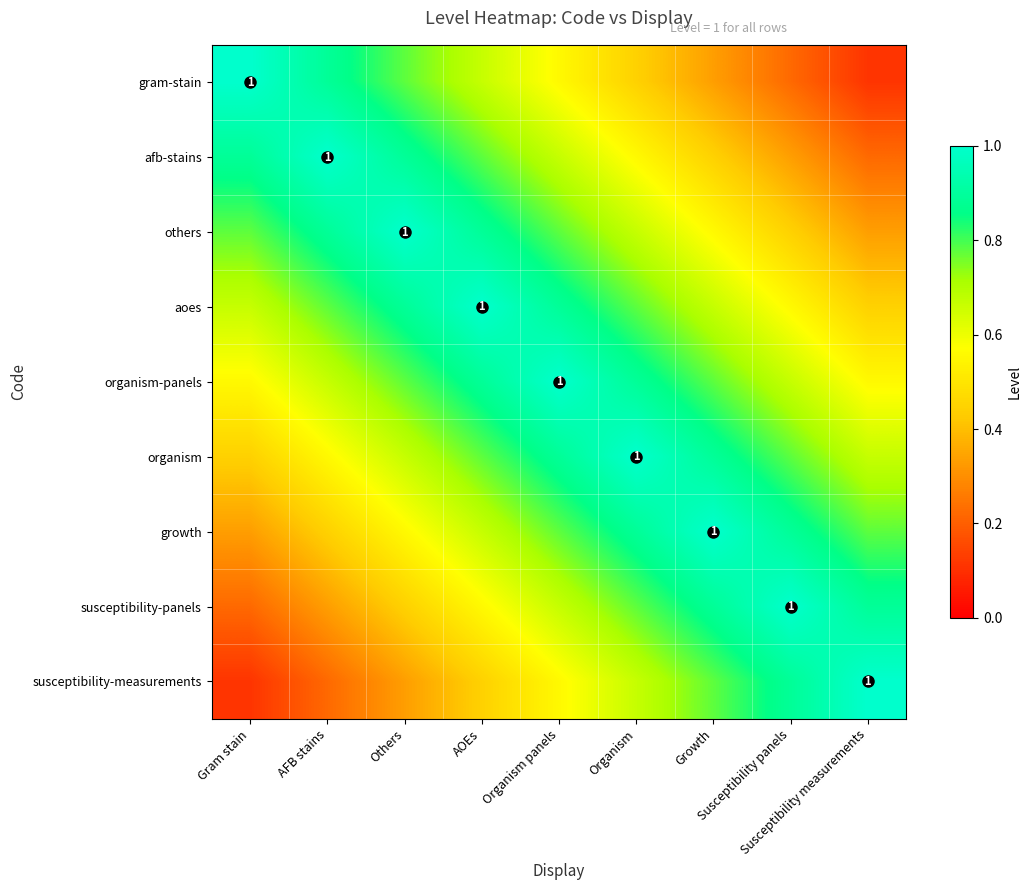

What is the minimum value shown in the chart?

0.1